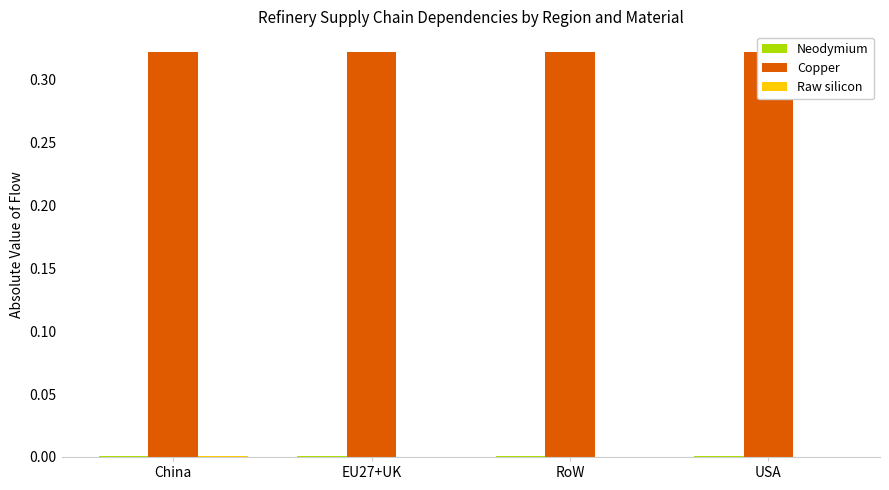

Rank the series at USA from highest to lowest value.

Copper, Neodymium, Raw silicon